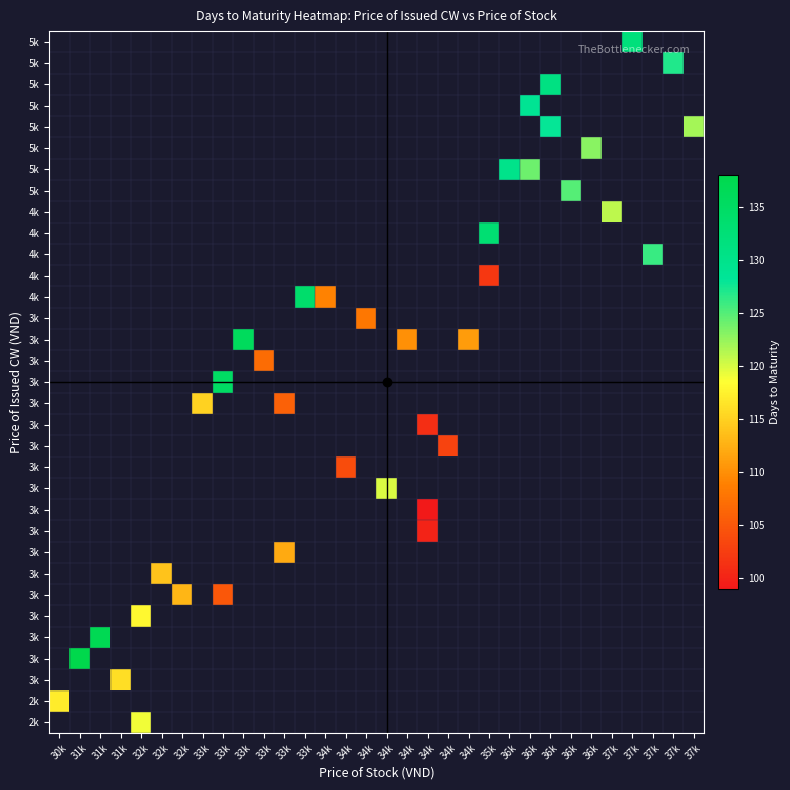

What is the maximum value shown in the chart?

138.0